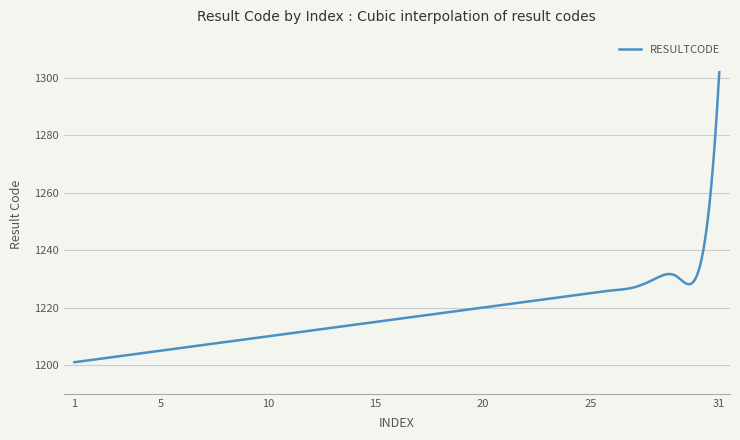

What is the difference between the maximum and minimum values?

101.0